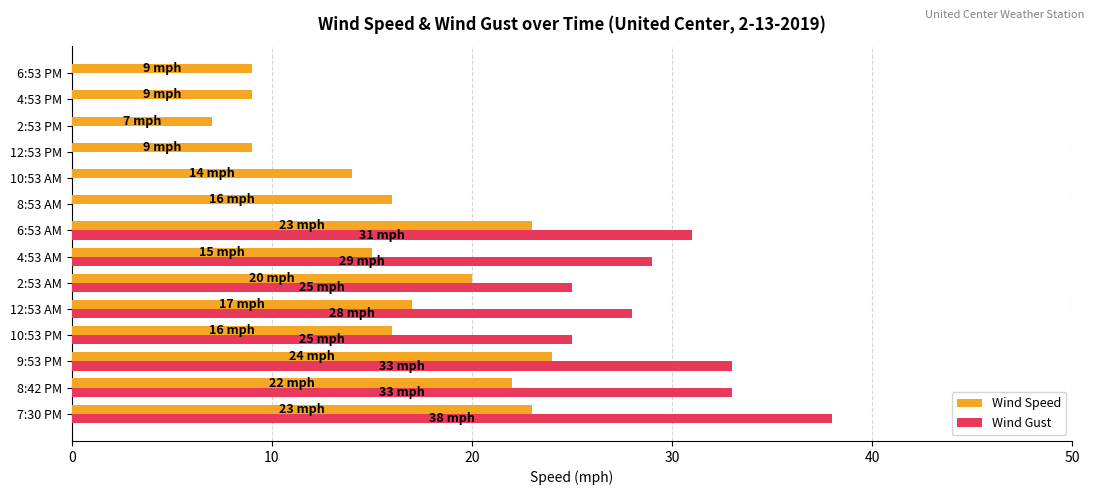

Between 10:53 PM and 4:53 PM, which series saw the biggest shift?

Wind Gust